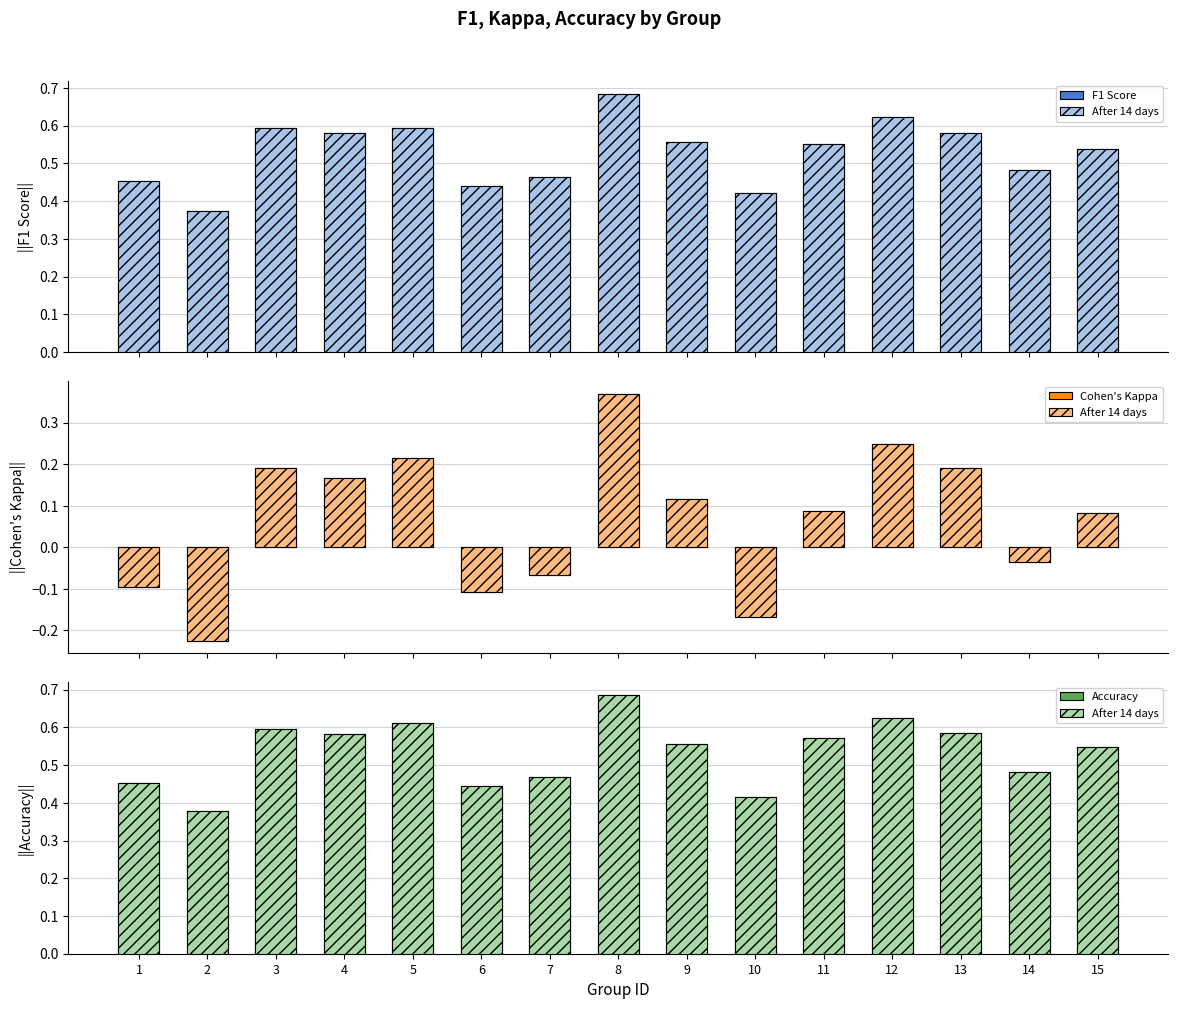

What is the smallest value displayed?

-0.2